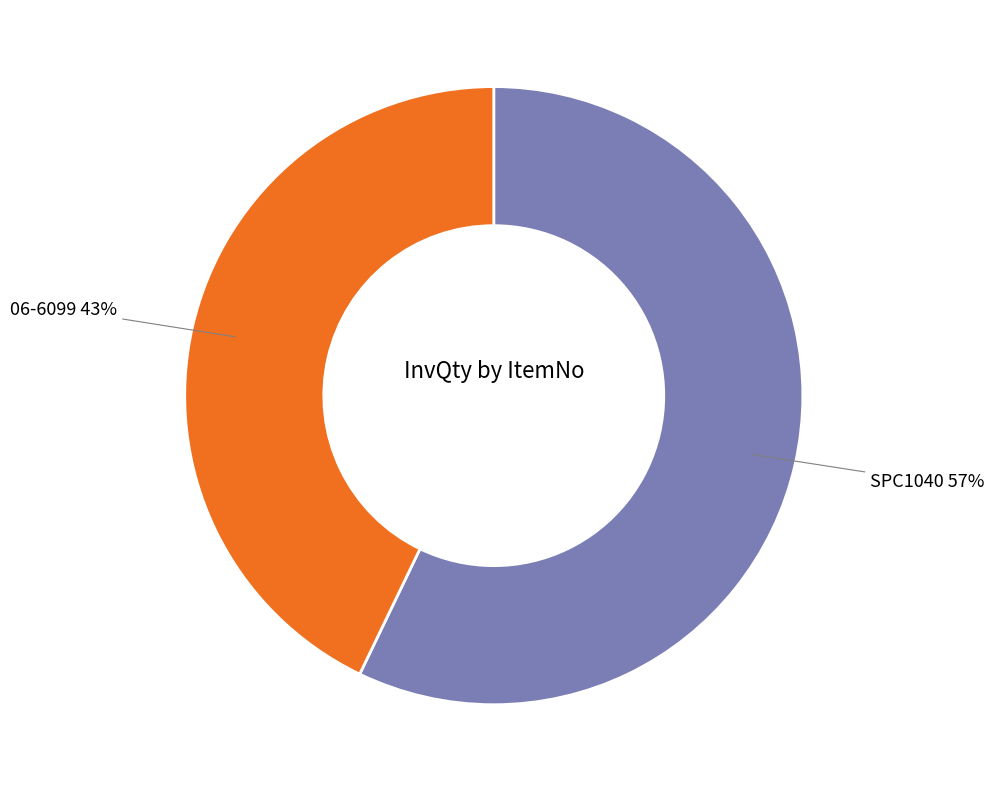

To the nearest percent, what is the difference between the largest and smallest slice percentages?

14%